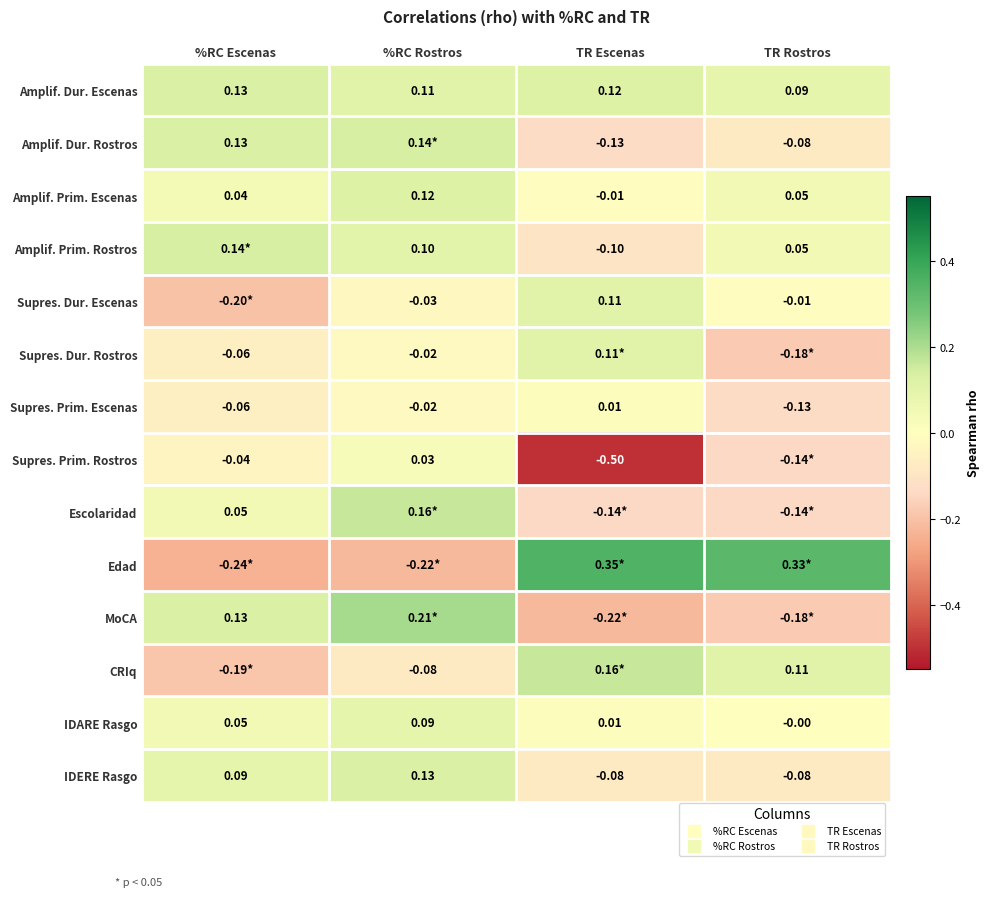

True or false: MoCA has a value of -0.1 at TR Rostros.

False